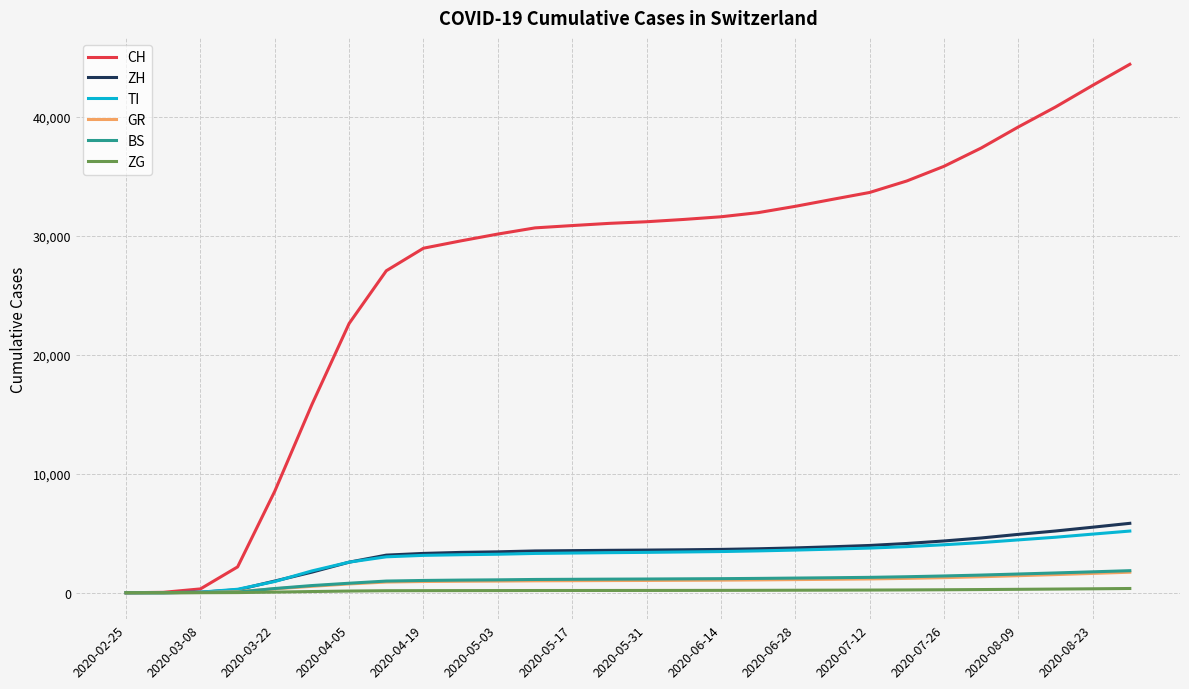

What is the sum of all ZH values?

90211